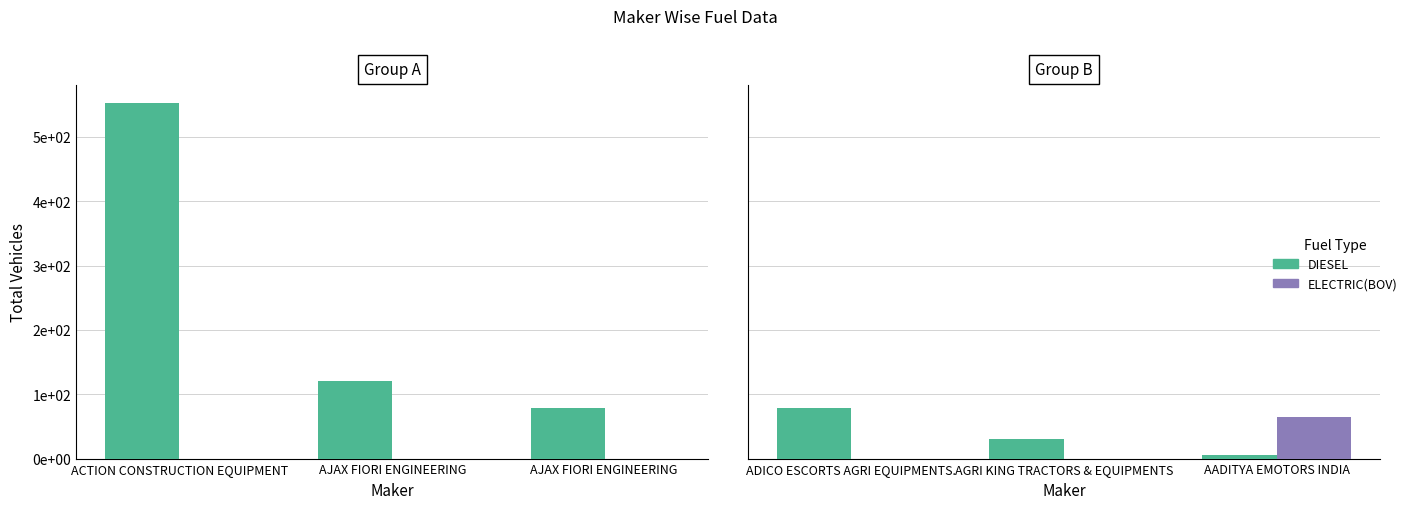

The ELECTRIC(BOV) series shows 0 at ADICO ESCORTS AGRI EQUIPMENTS.. True or false?

True